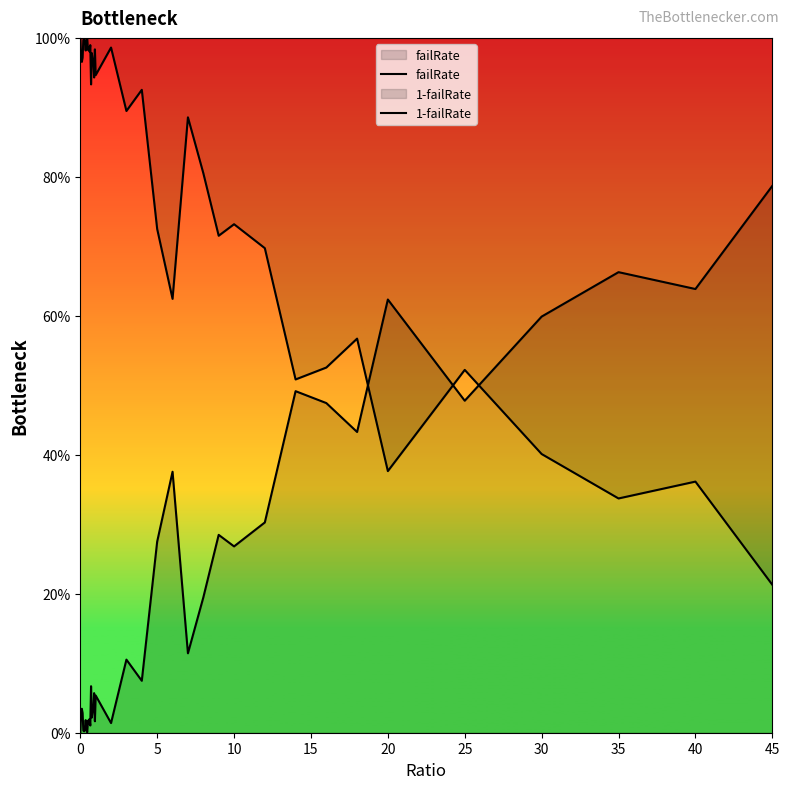

Does the chart display data point markers on the line(s)?

No